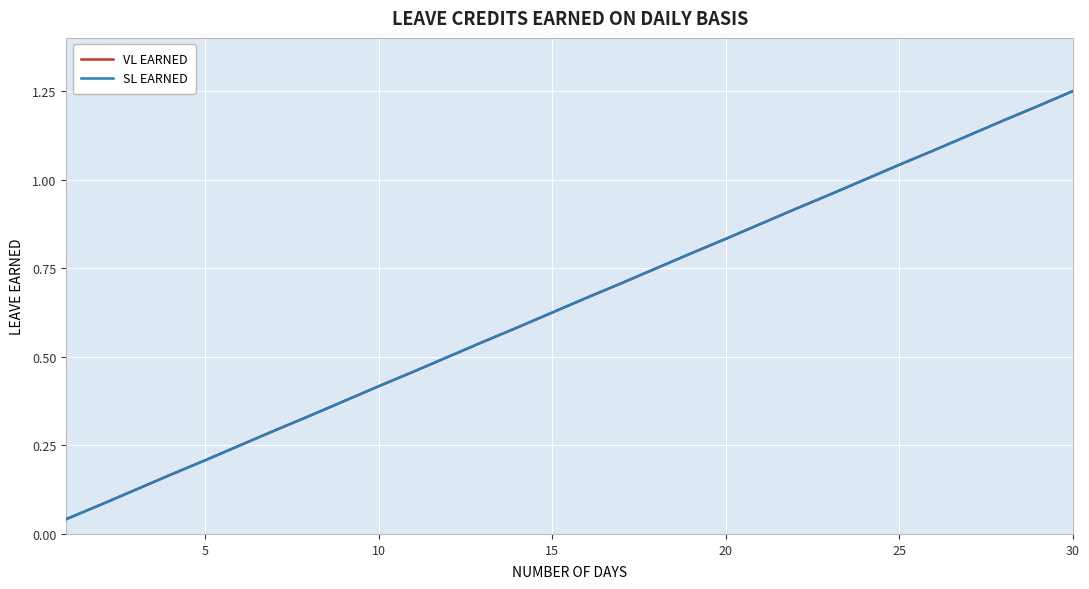

True or false: SL EARNED has more than 2 points higher than both neighbors.

False